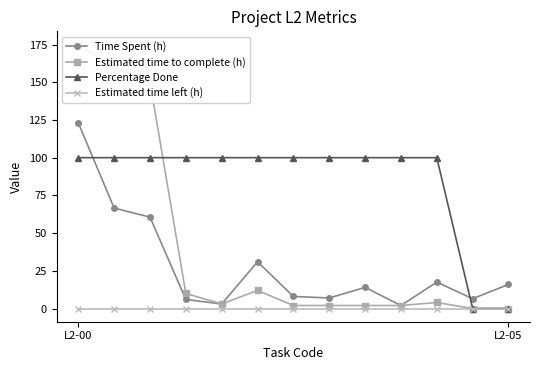

True or false: Estimated time to complete (h) has a value of 14.8 at 3.

False